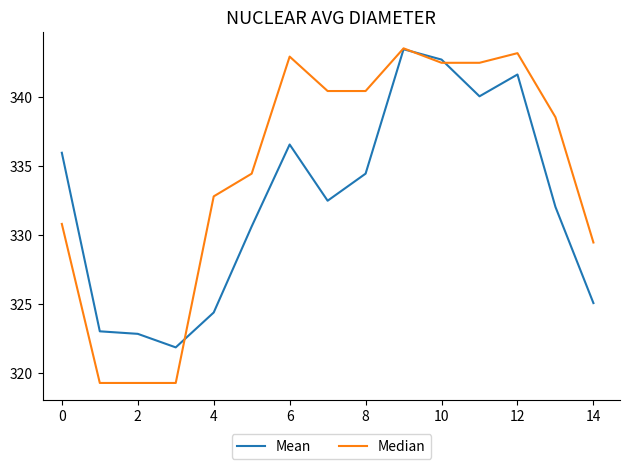

List the series in order of their overall mean, lowest first.

Mean, Median